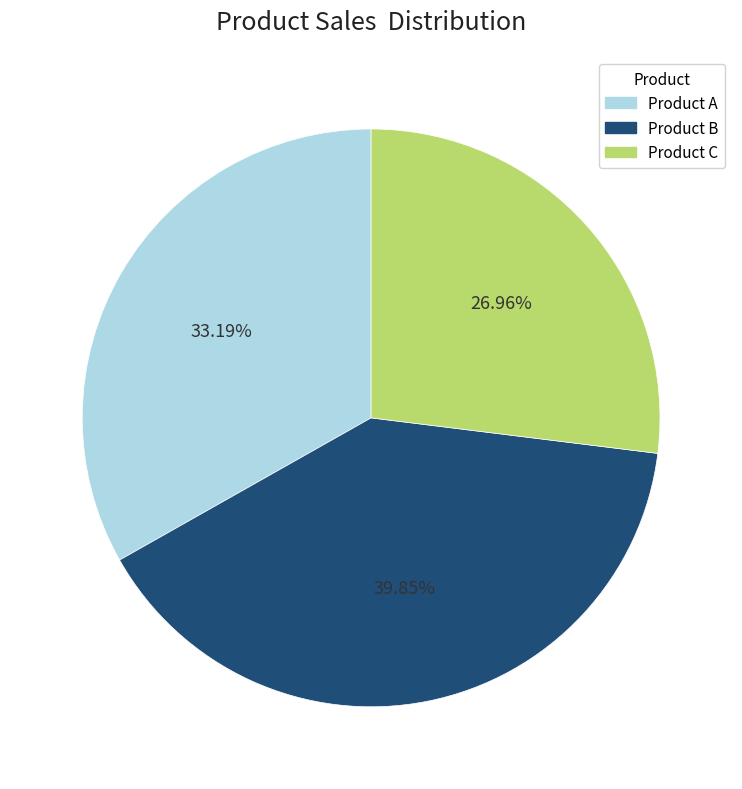

Which slice is the smallest?

Product C